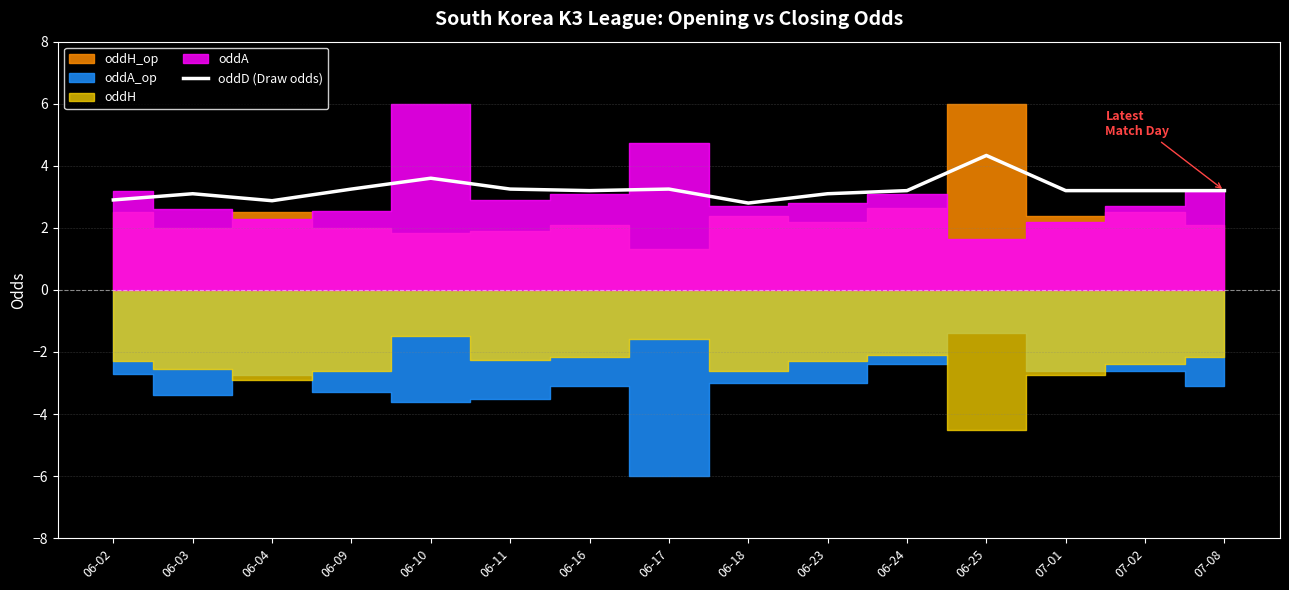

The value at 06-18 is 4.1. True or false?

False